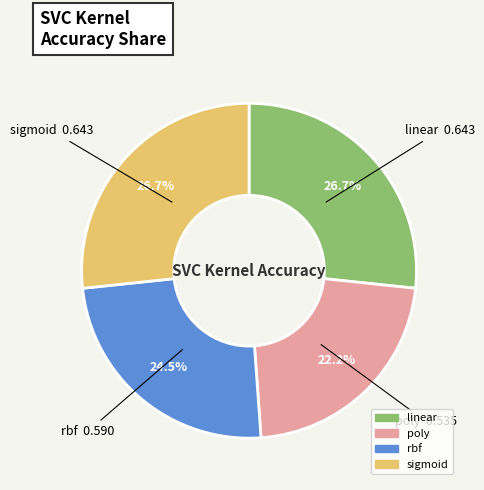

Is it true that sigmoid is 15% of the pie?

False